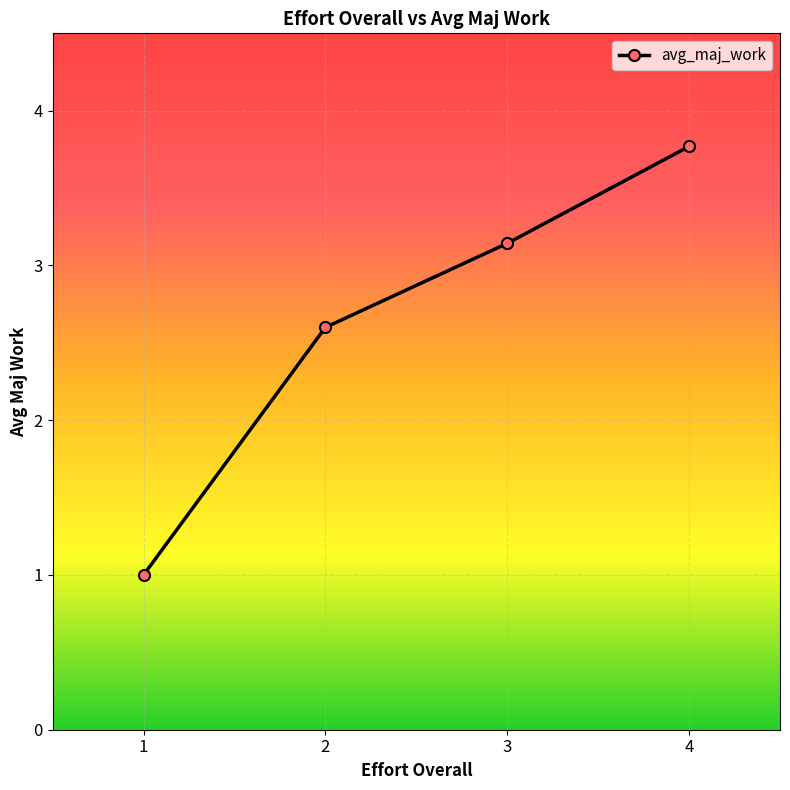

What is the average value?

2.6